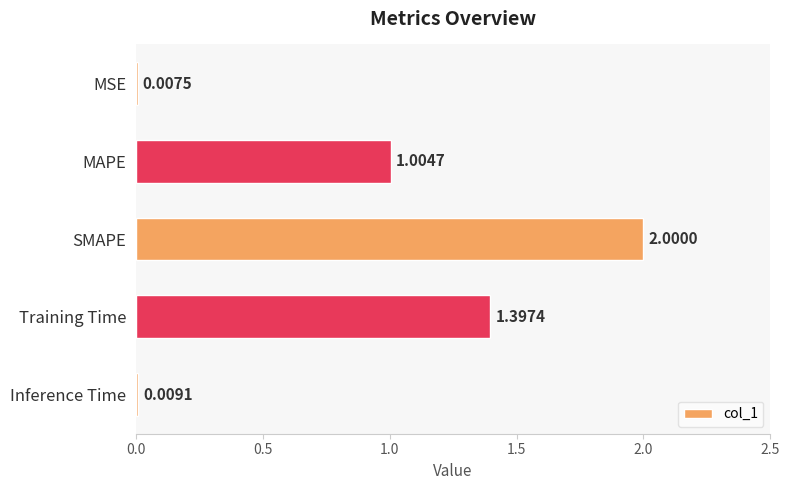

What is the ratio of the value at MAPE to the value at Training Time?

0.7